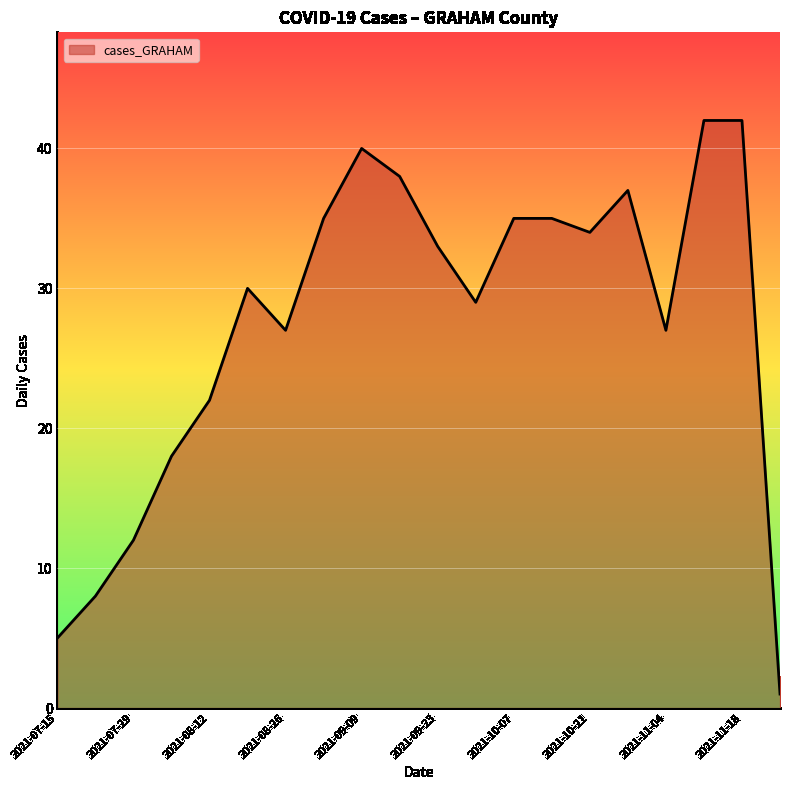

What is the difference between the maximum and minimum values?

41